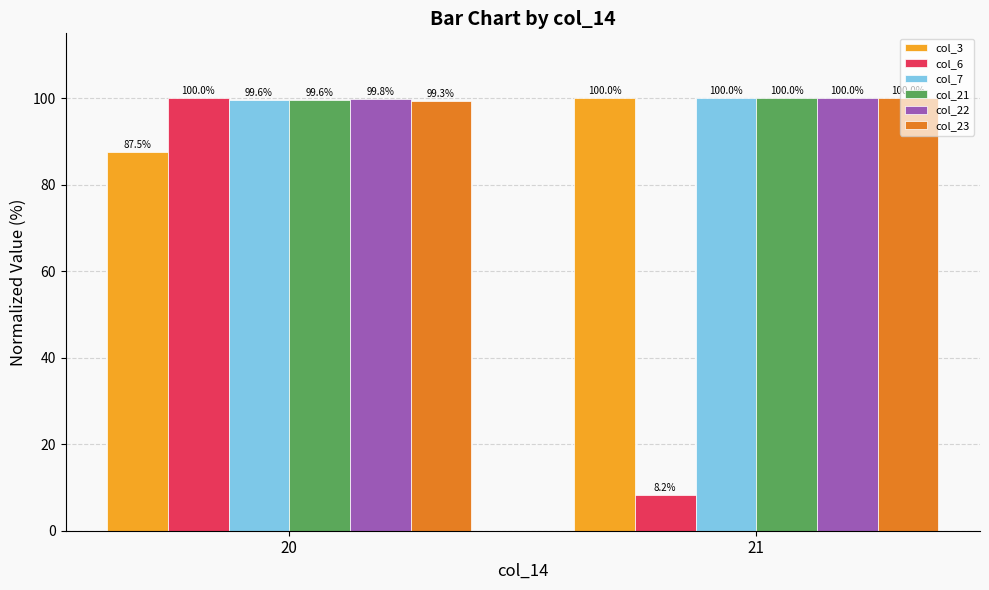

How many distinct data groups are displayed?

6